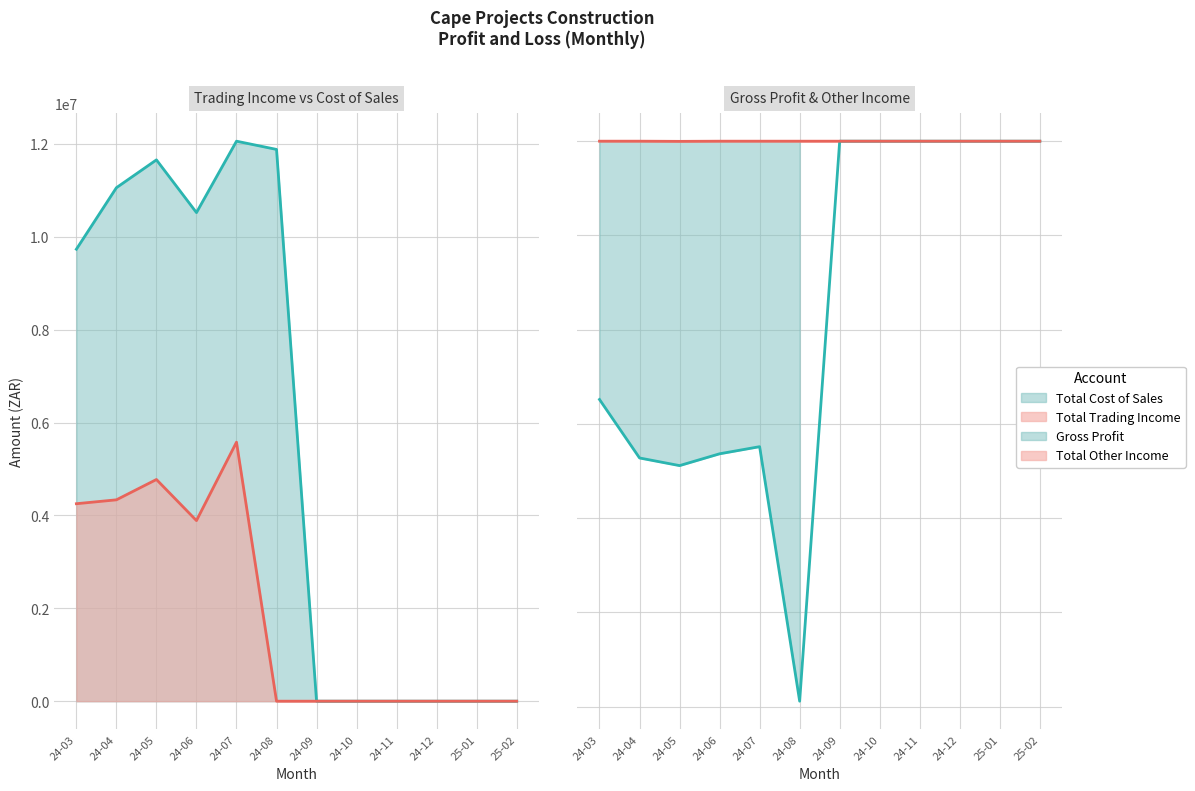

What is the average value of the Total Other Income series?

-247.3